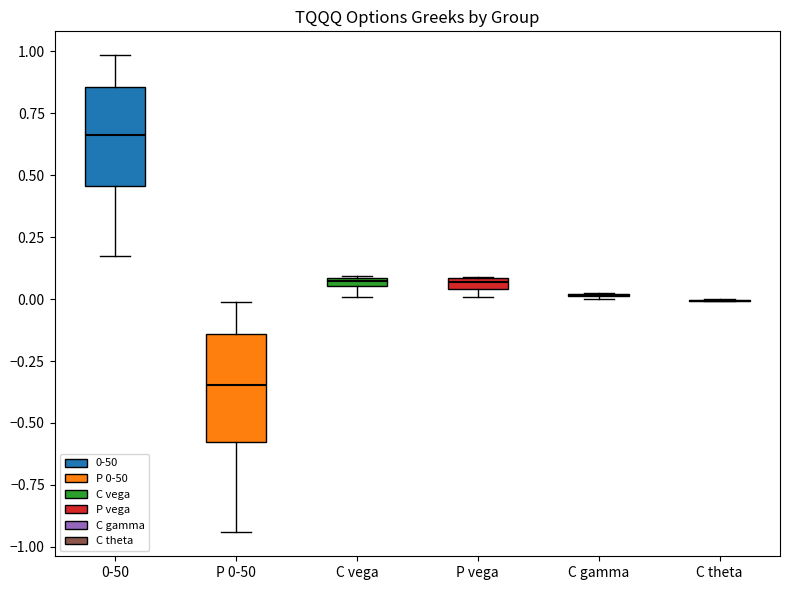

Where is the upper edge of the box for P vega on the y-axis? The values are not printed on the chart, so give them approximately, as read against the axis.

0.10